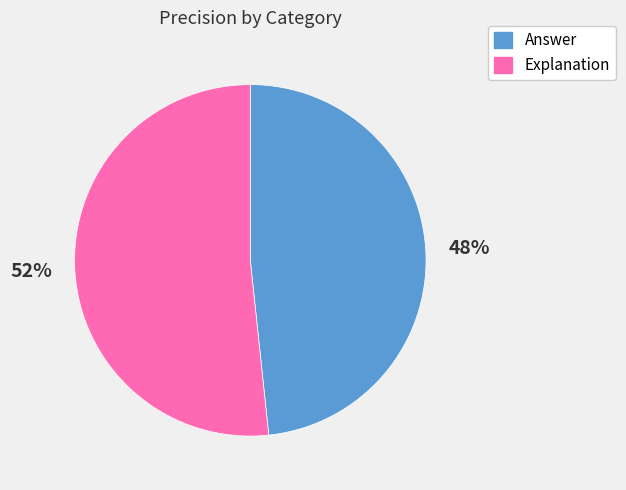

Is it true that Answer is 48% of the pie?

True